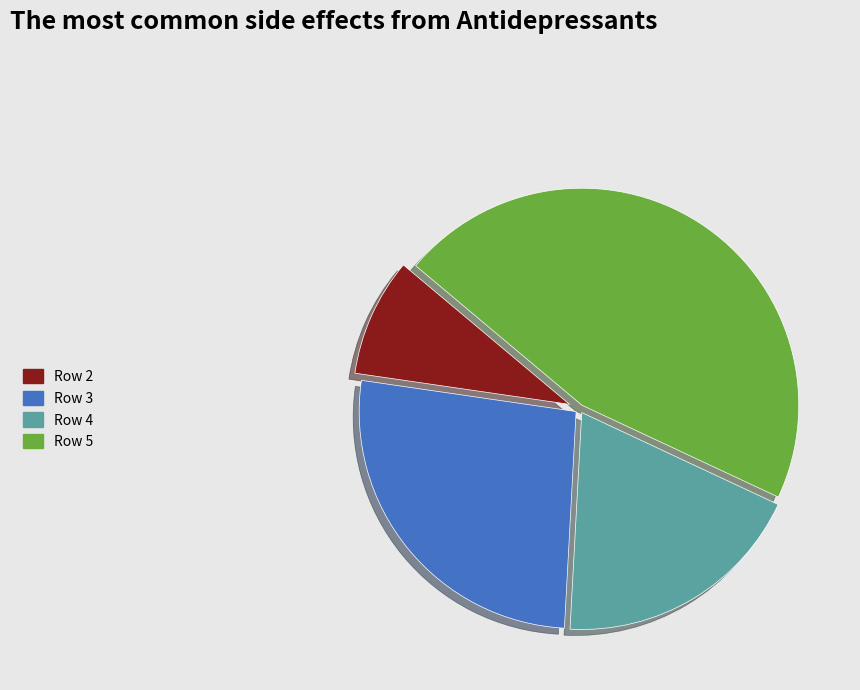

Is there a majority slice in this chart?

No